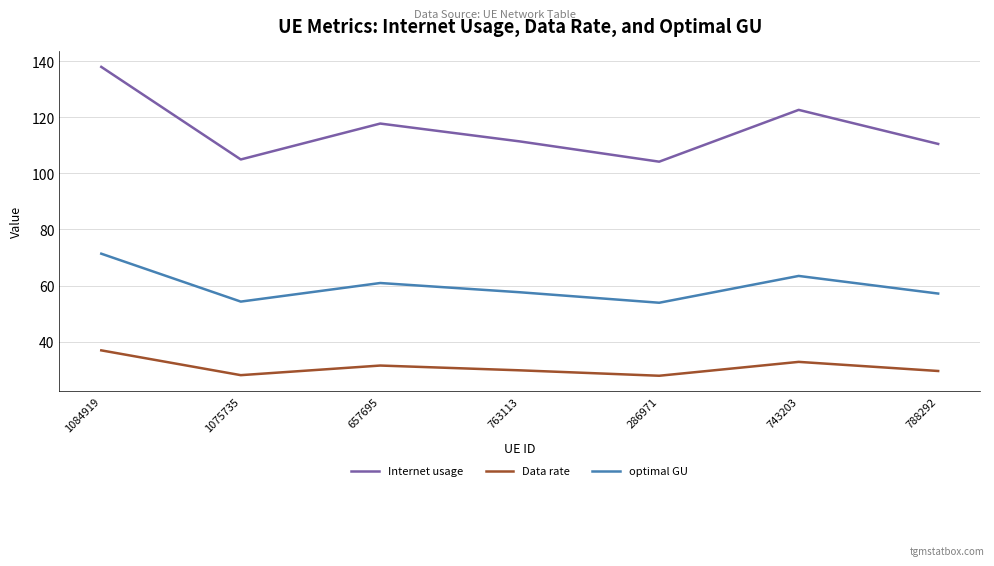

True or false: Data rate and optimal GU intersect in this chart.

False